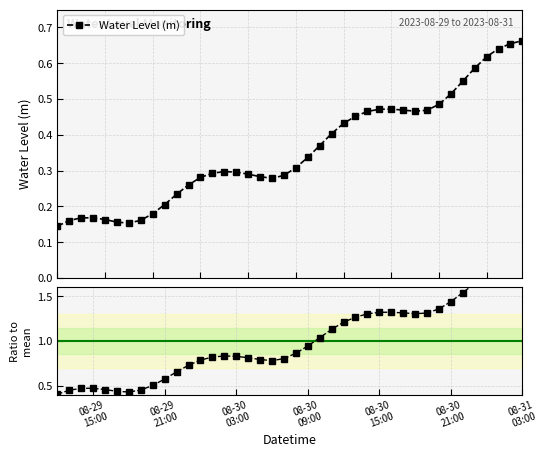

What is the value of the Ratio to mean point at the 2nd from the left?

0.4